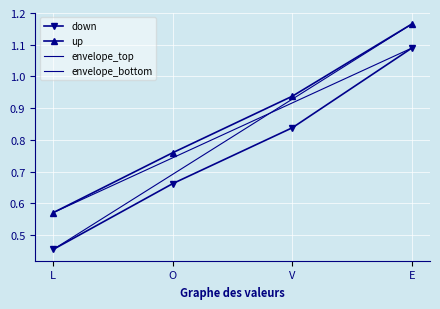

The up series shows 0.8 at O. True or false?

True